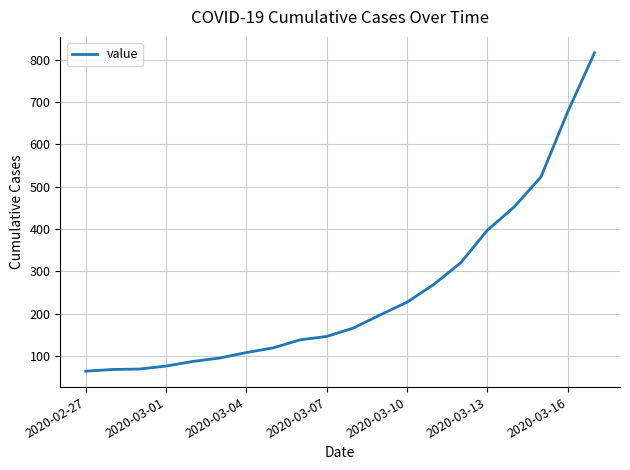

What is the maximum value shown in the chart?

816